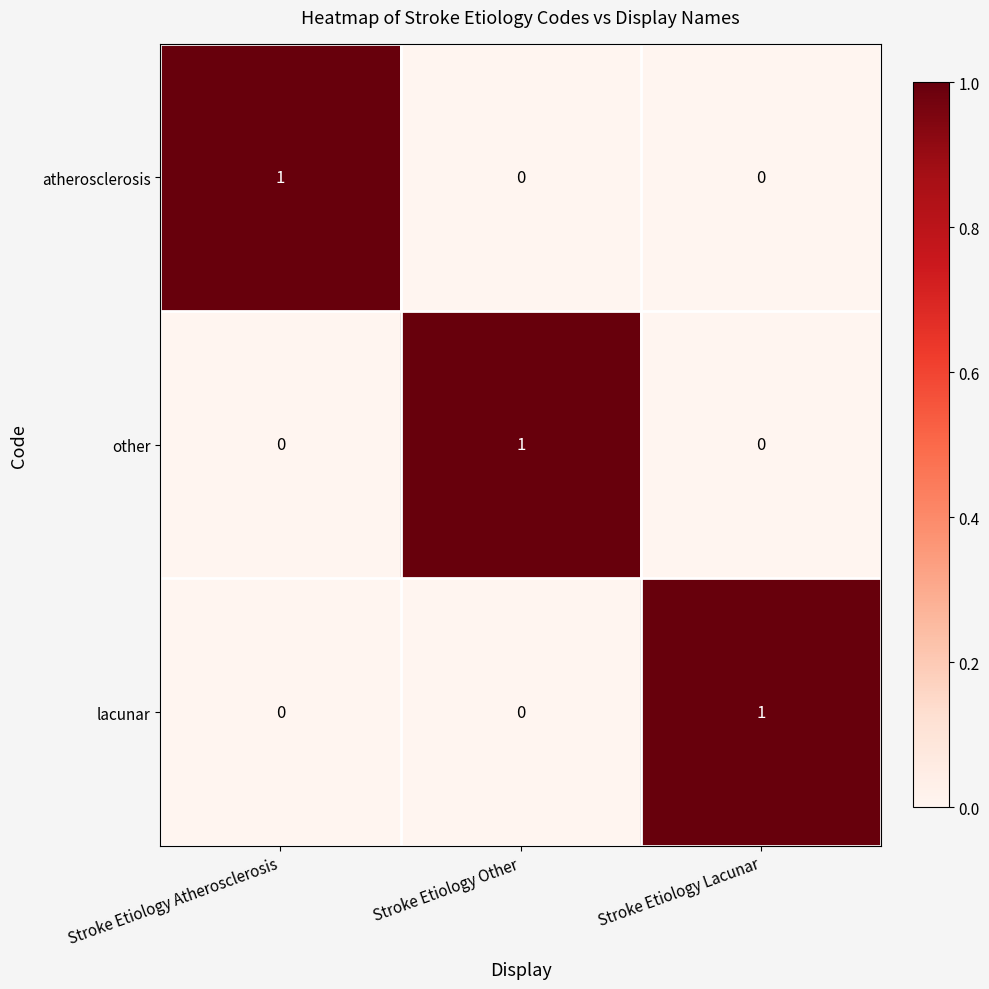

What is the difference between the highest and lowest values at Stroke Etiology Atherosclerosis?

1